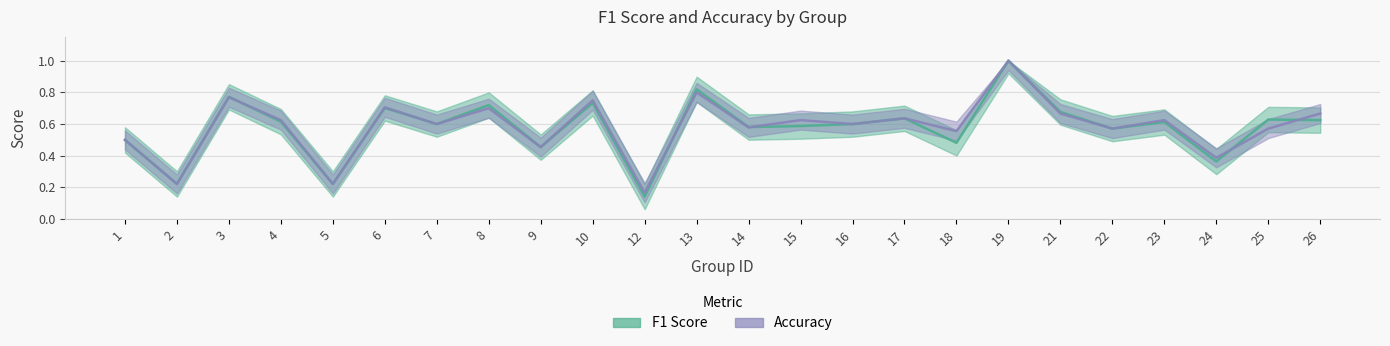

What is the total value across all series at 9?

0.9